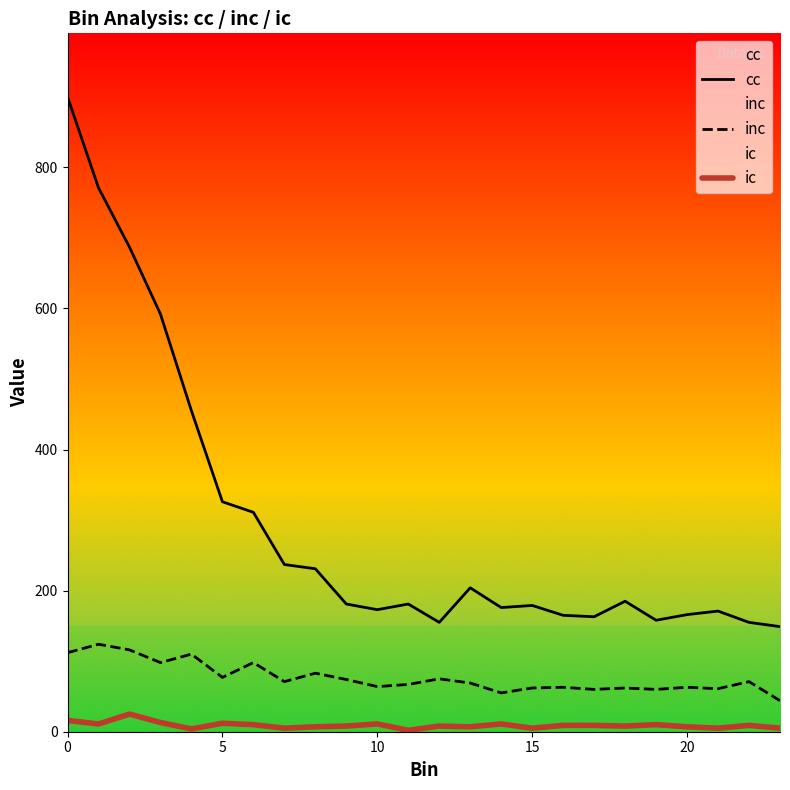

What is the total value across all series at 10?

248